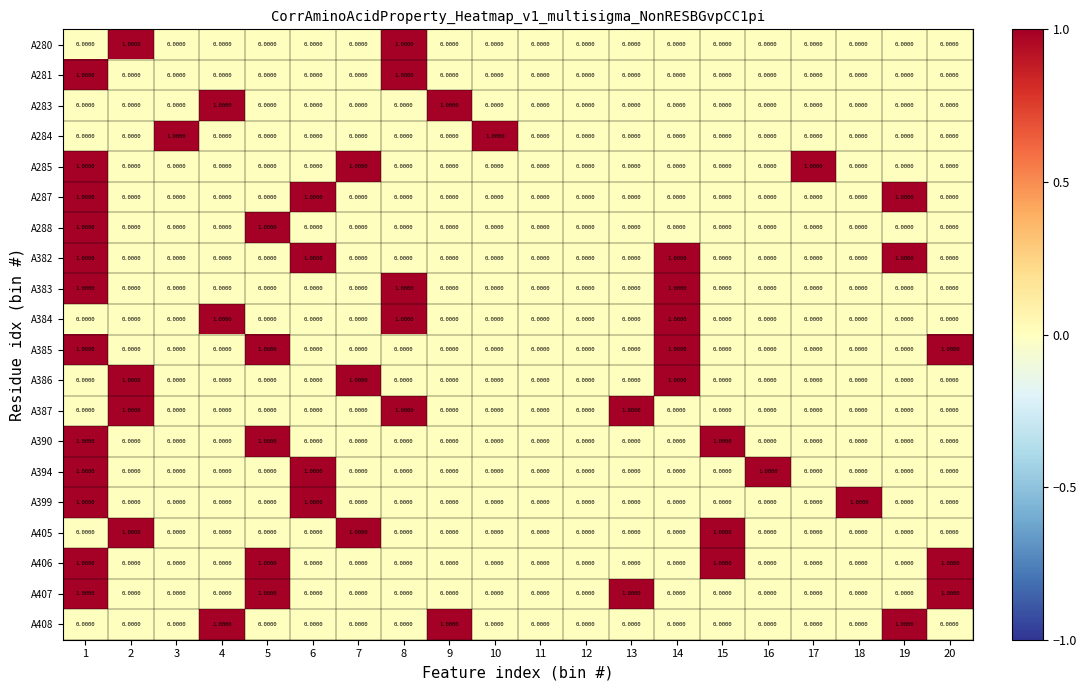

How many distinct data groups are displayed?

20